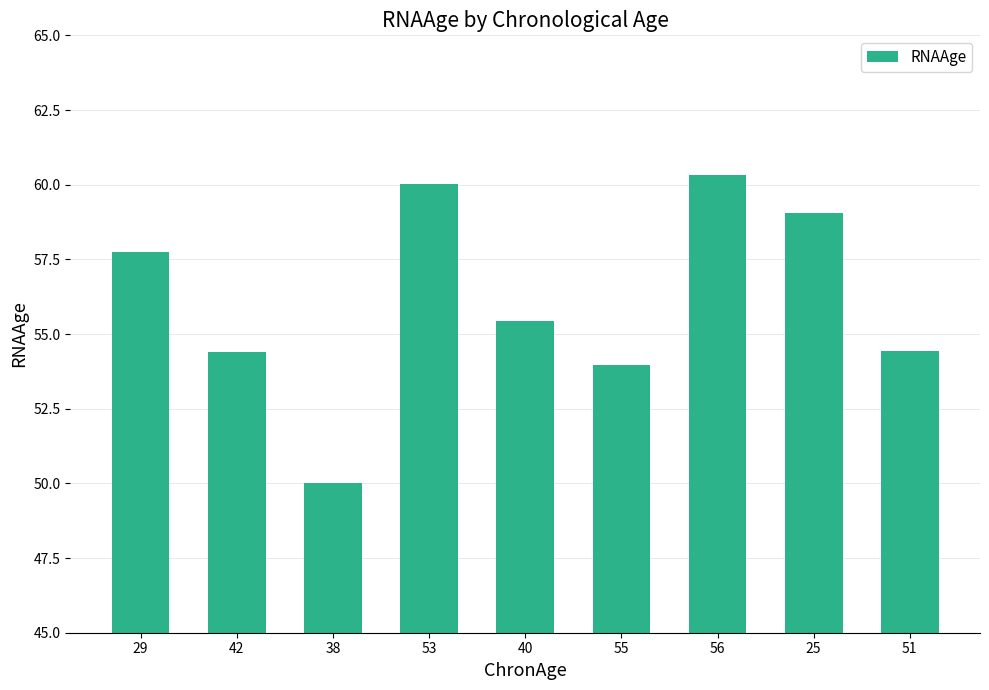

At which label does the data first exceed 55?

29